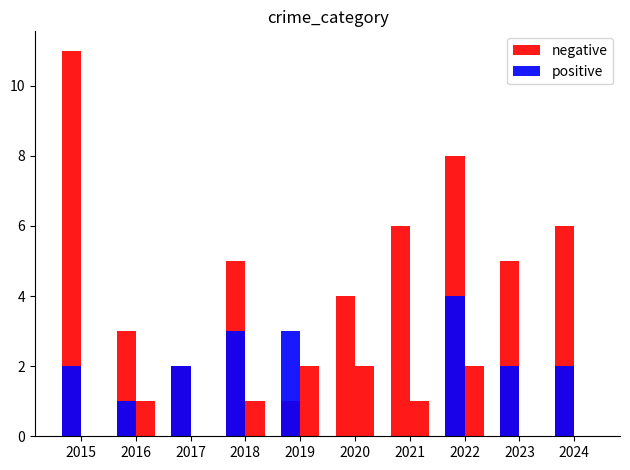

What is the value of the positive bar at the 10th from the left?

2